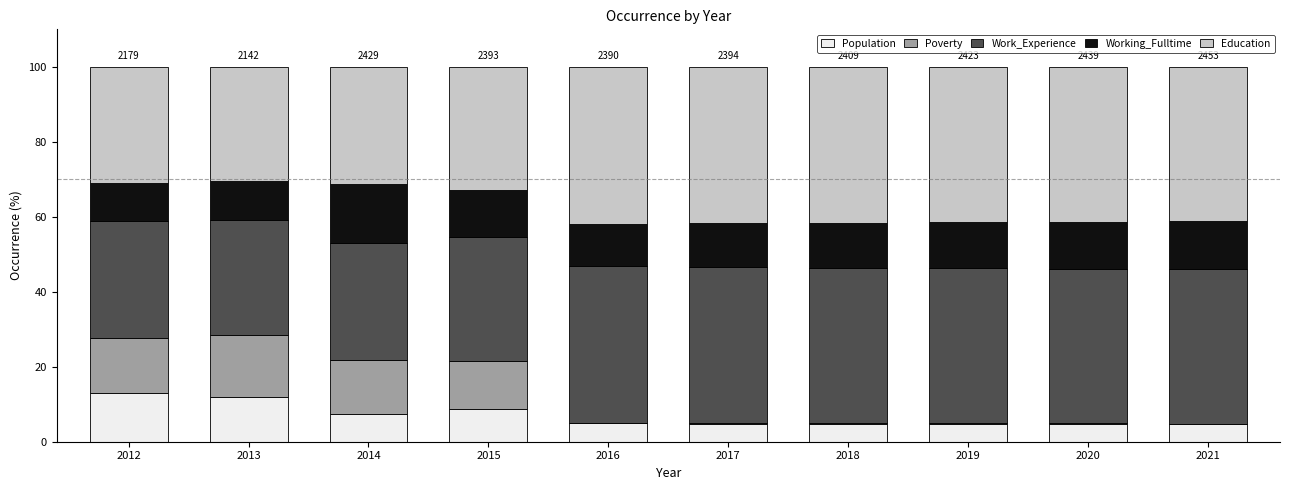

The Population series shows 4.8 at 2017. True or false?

True